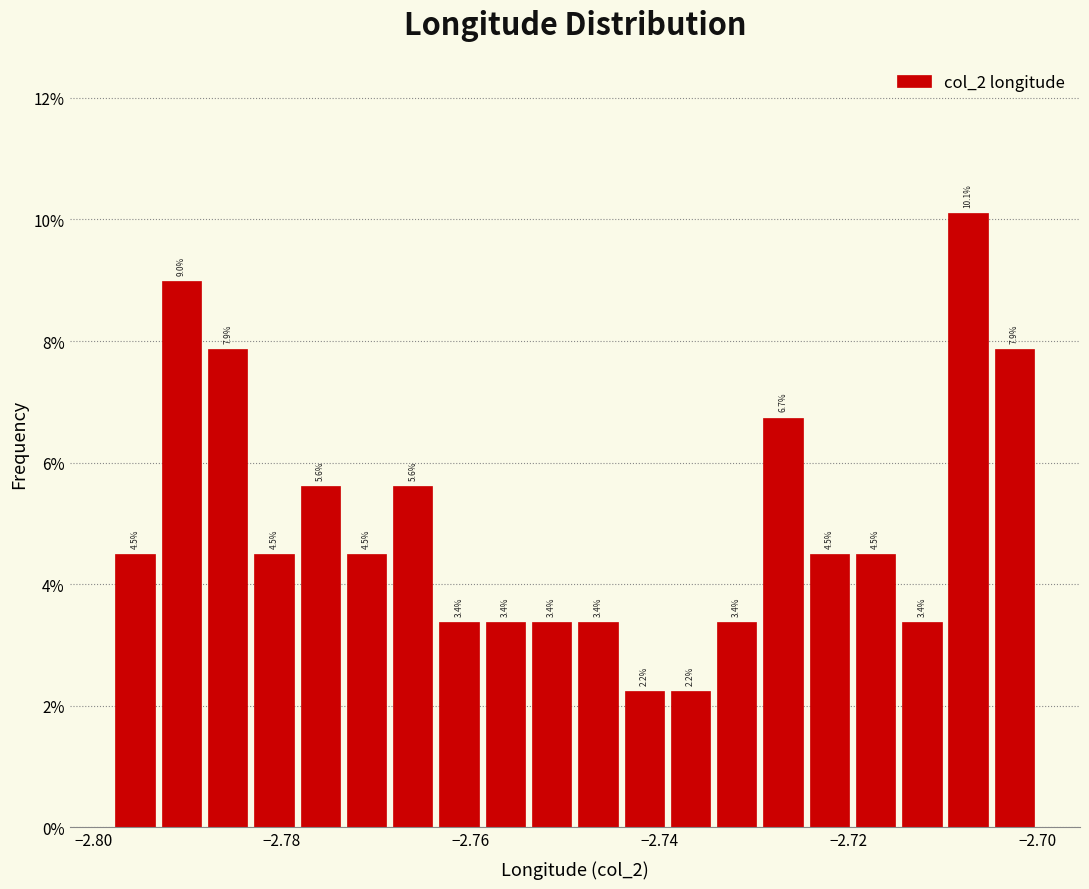

Around what value on the x-axis is the tallest bar? Give the approximate position of its centre, as read against the axis.

-2.708